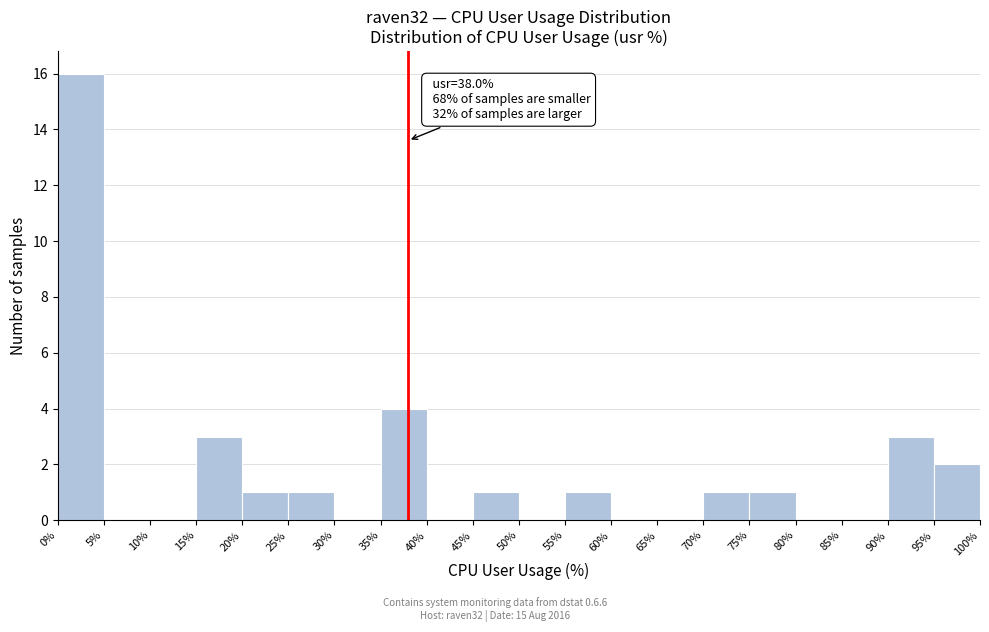

Which range on the x-axis has the tallest bar?

0% to 5%